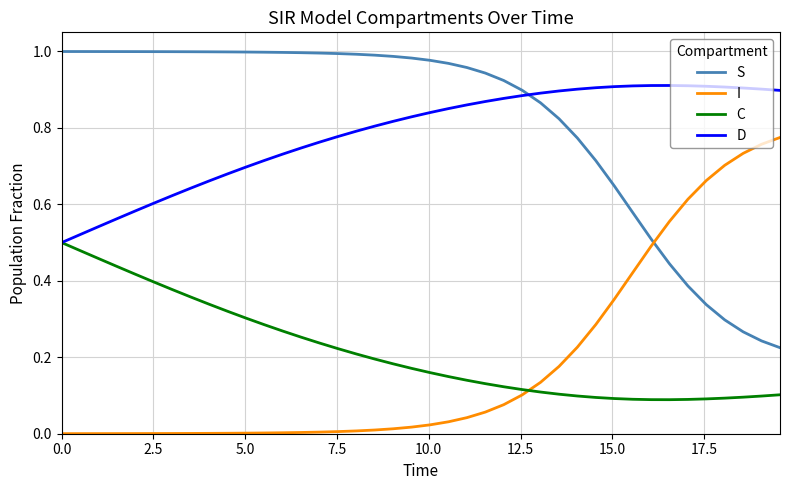

Rank the series by their maximum value, from highest to lowest.

S, D, I, C